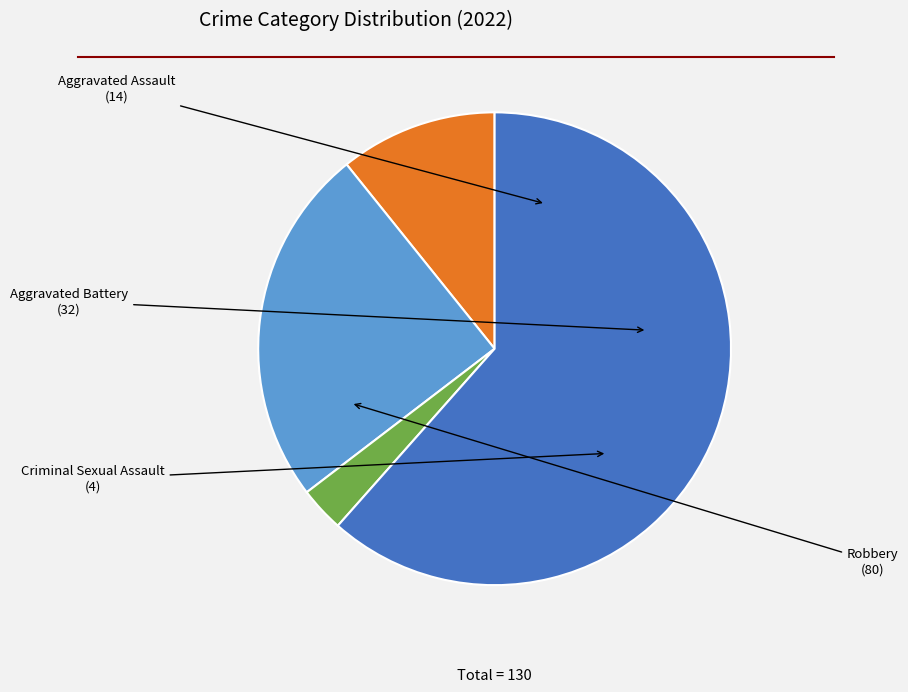

Is there any slice that represents more than half of the pie?

Yes